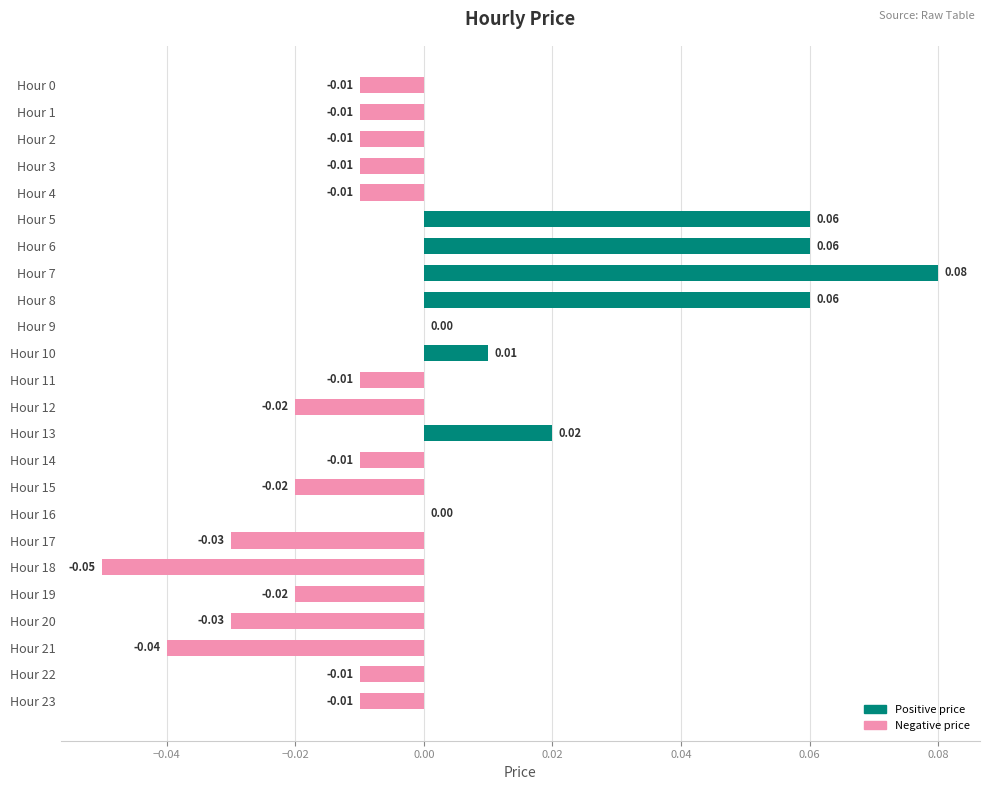

Are the bars horizontal?

Yes